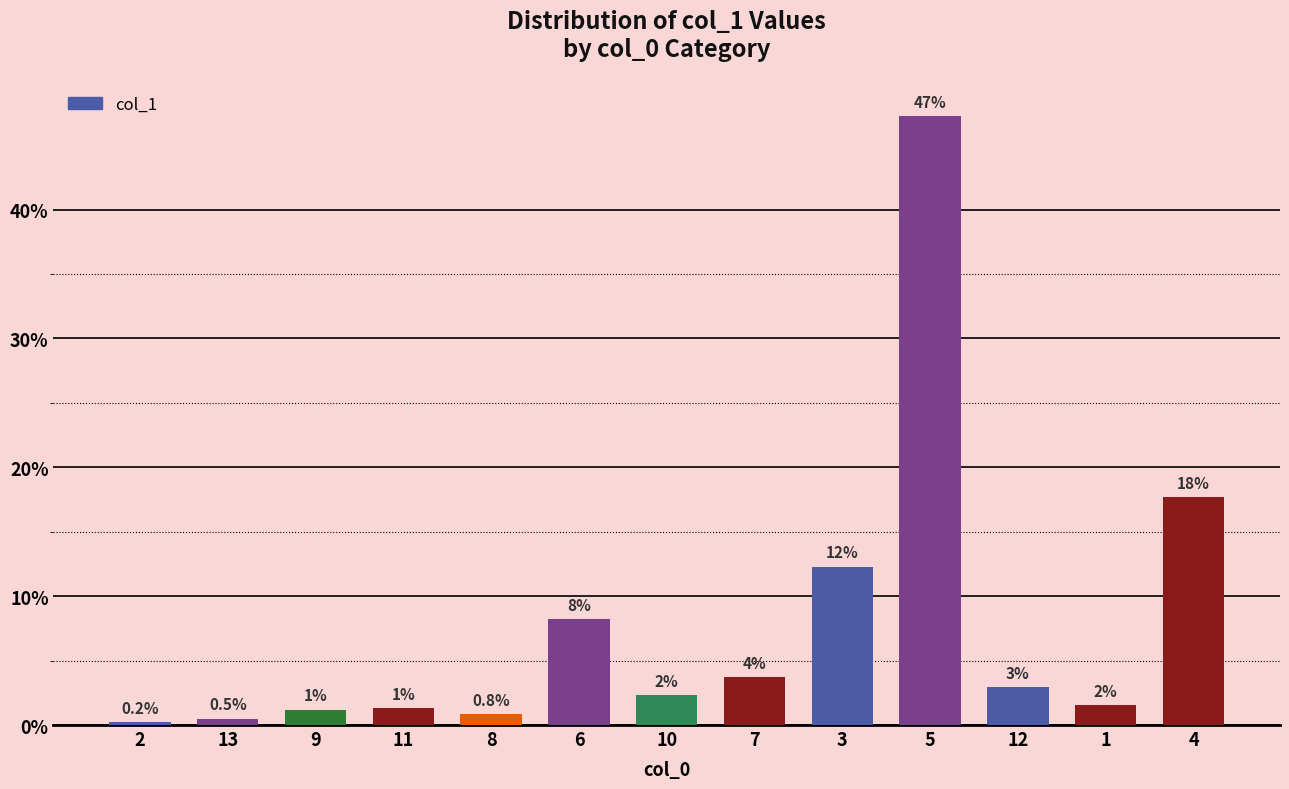

Does the chart contain any negative values?

No